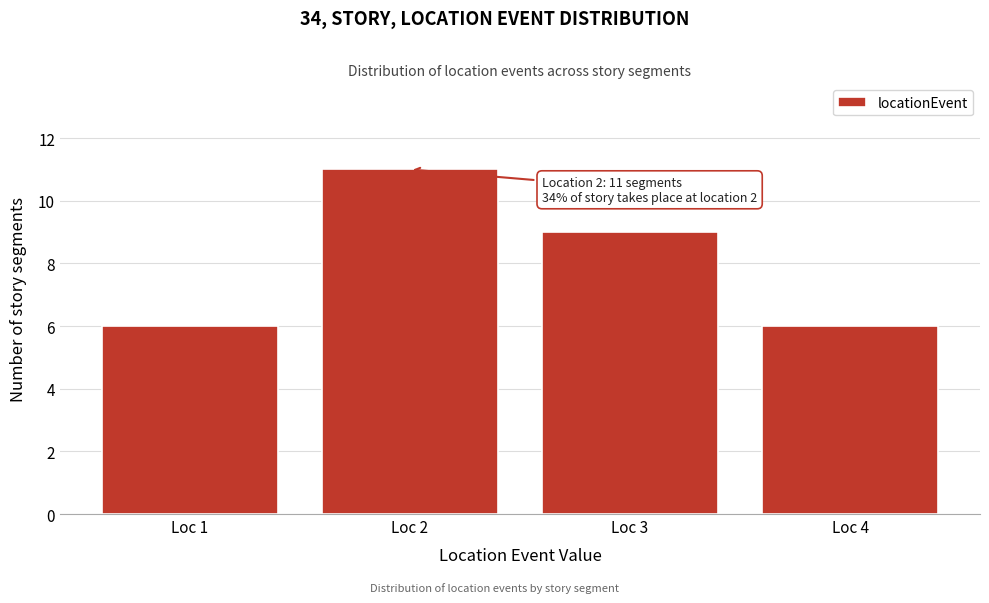

Over which range of the x-axis is the bar tallest?

1.5 to 2.5